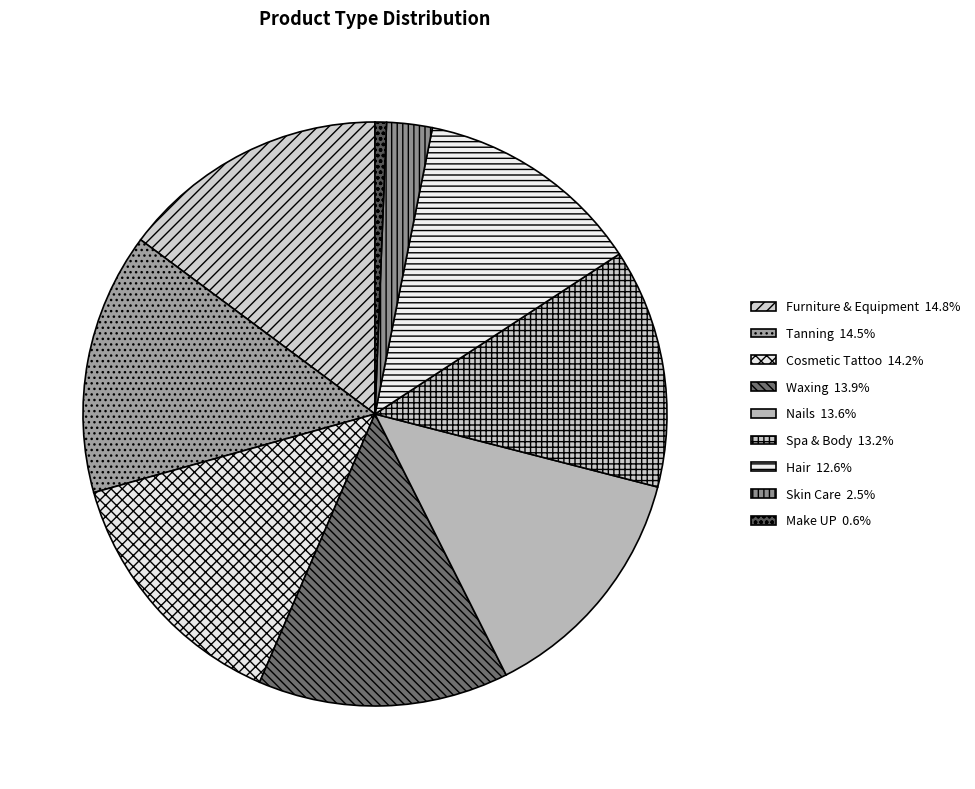

Rank the categories by value from lowest to highest.

Make UP, Skin Care, Hair, Spa & Body, Nails, Waxing, Cosmetic Tattoo, Tanning, Furniture & Equipment